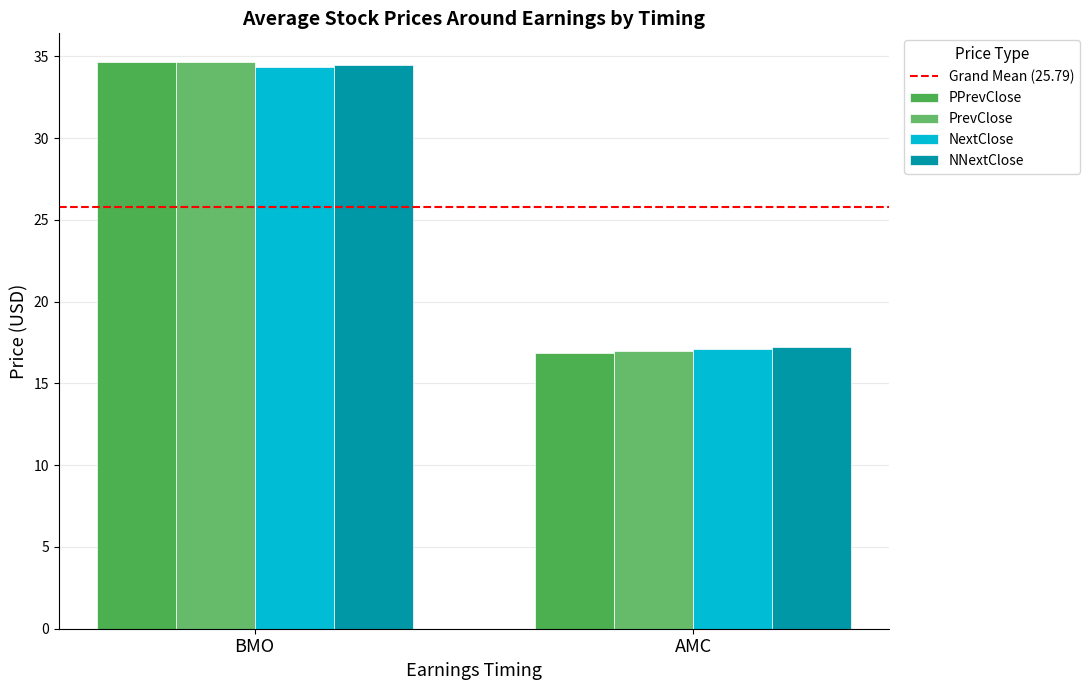

What is the maximum value shown in the chart?

34.7